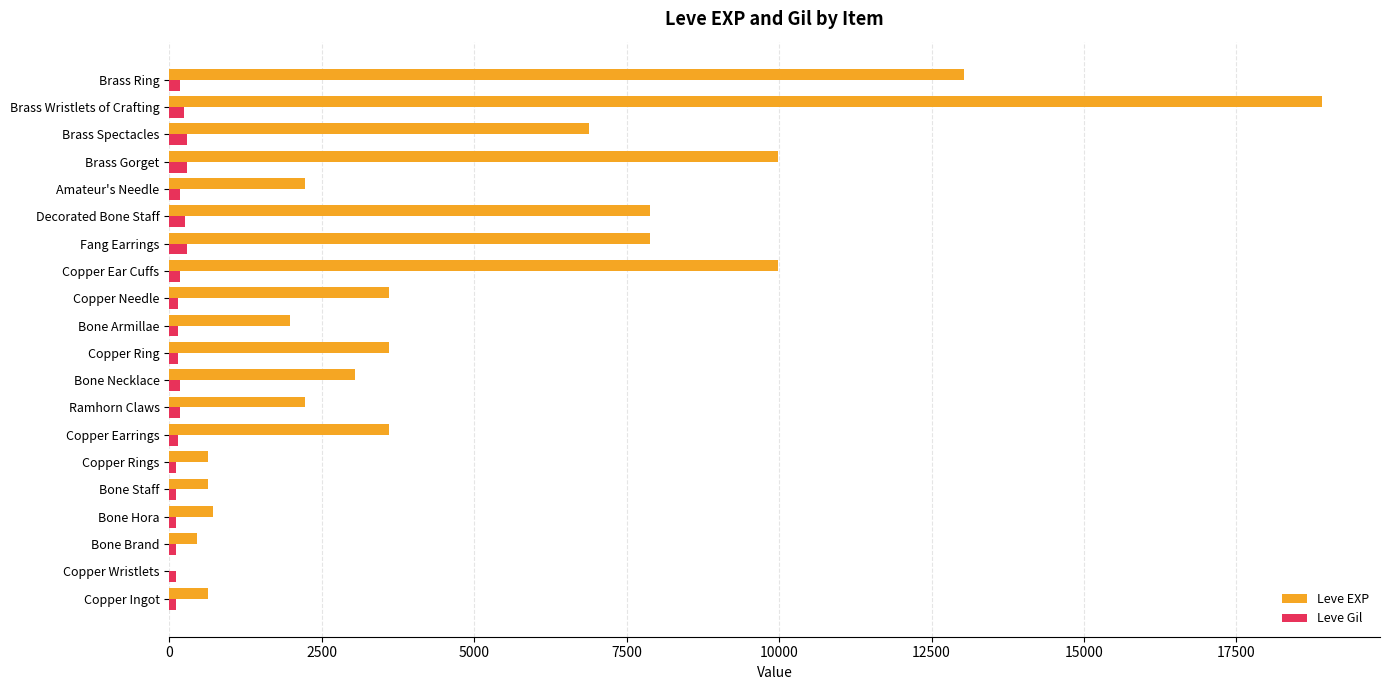

Which series has the widest spread of values?

Leve EXP